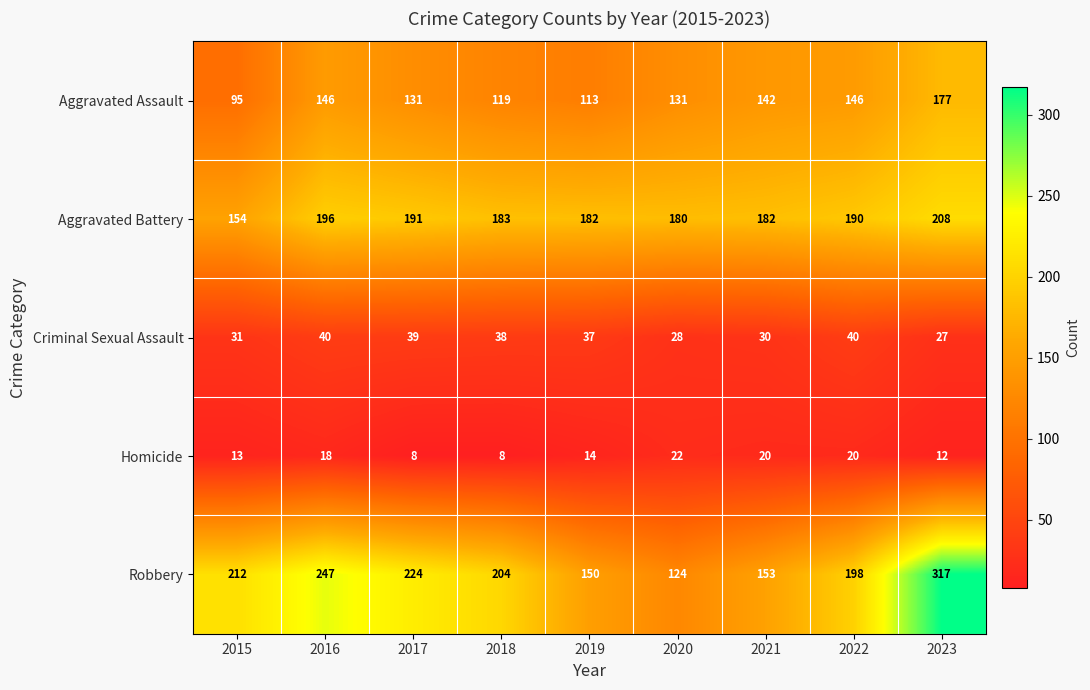

Where does the Robbery series first go above 204?

2015